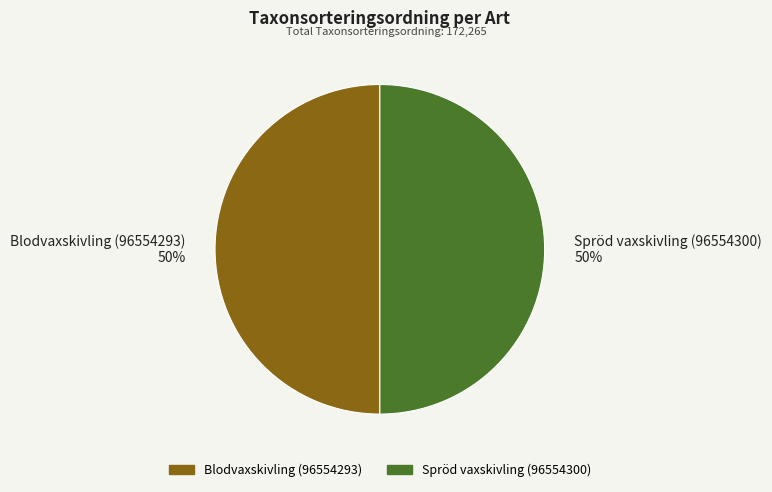

Do Blodvaxskivling (96554293) and Spröd vaxskivling (96554300) together represent more than half of the pie?

Yes